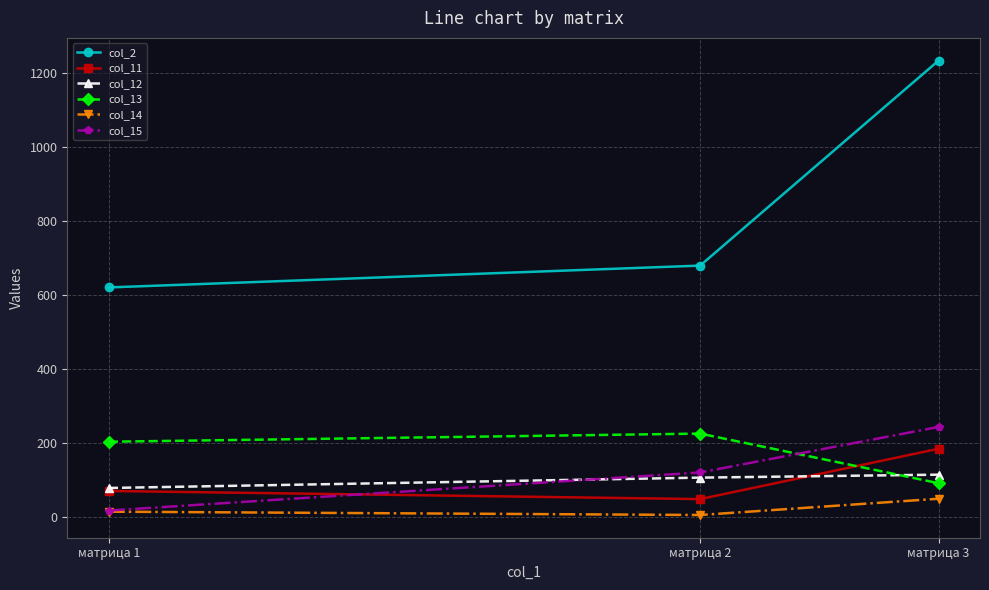

What is the total value across all series at матрица 1?

1008